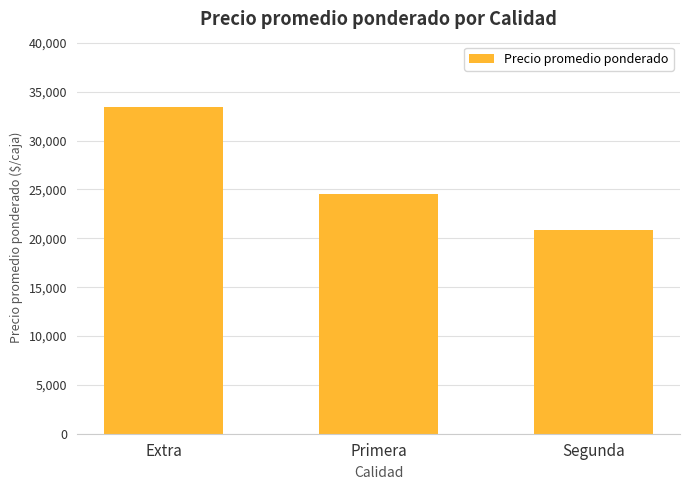

Reading right to left, transcribe all the data shown in this chart.

20846	24557	33440